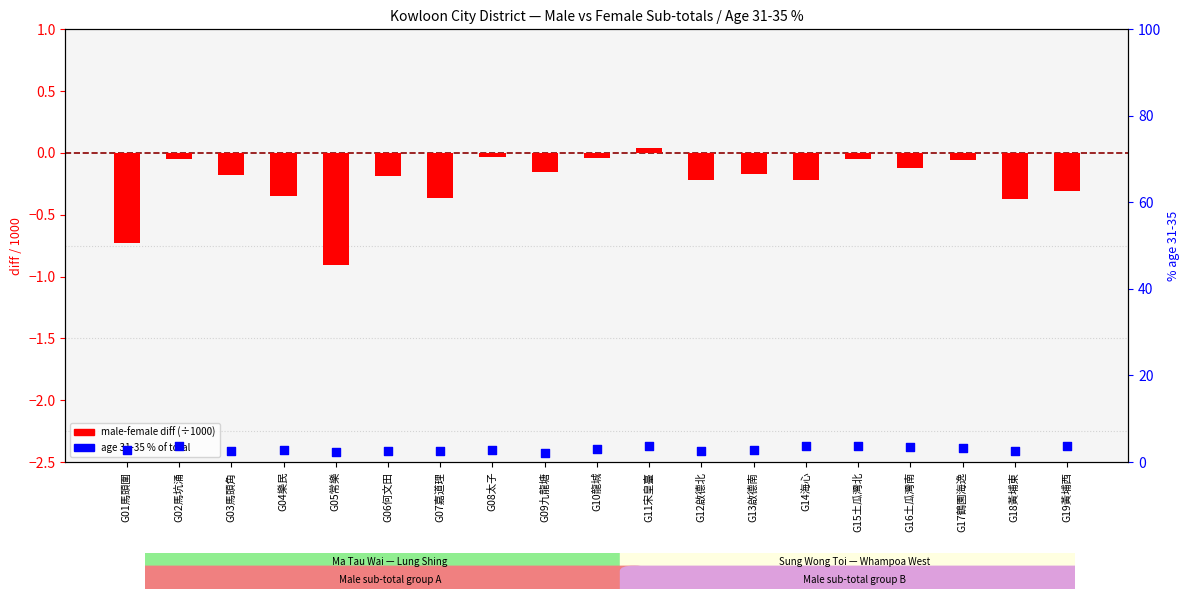

Which series reaches the minimum Y coordinate?

male-female diff (×1000)